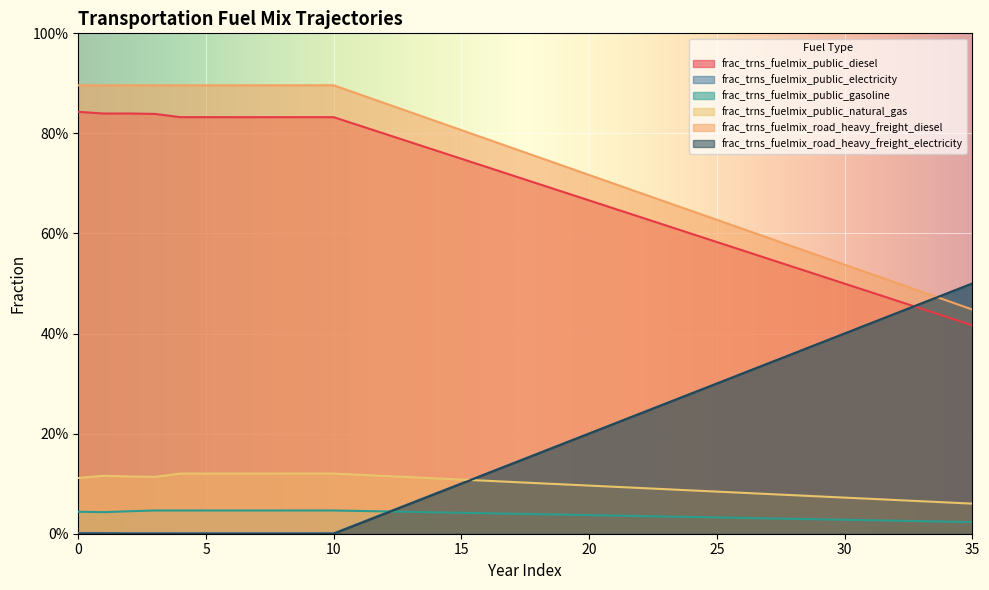

What is the maximum value shown in the chart?

0.9